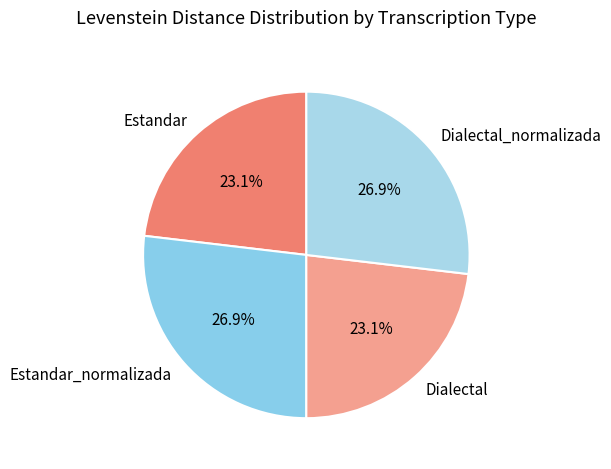

To the nearest percent, what percentage of the pie is Estandar?

23%